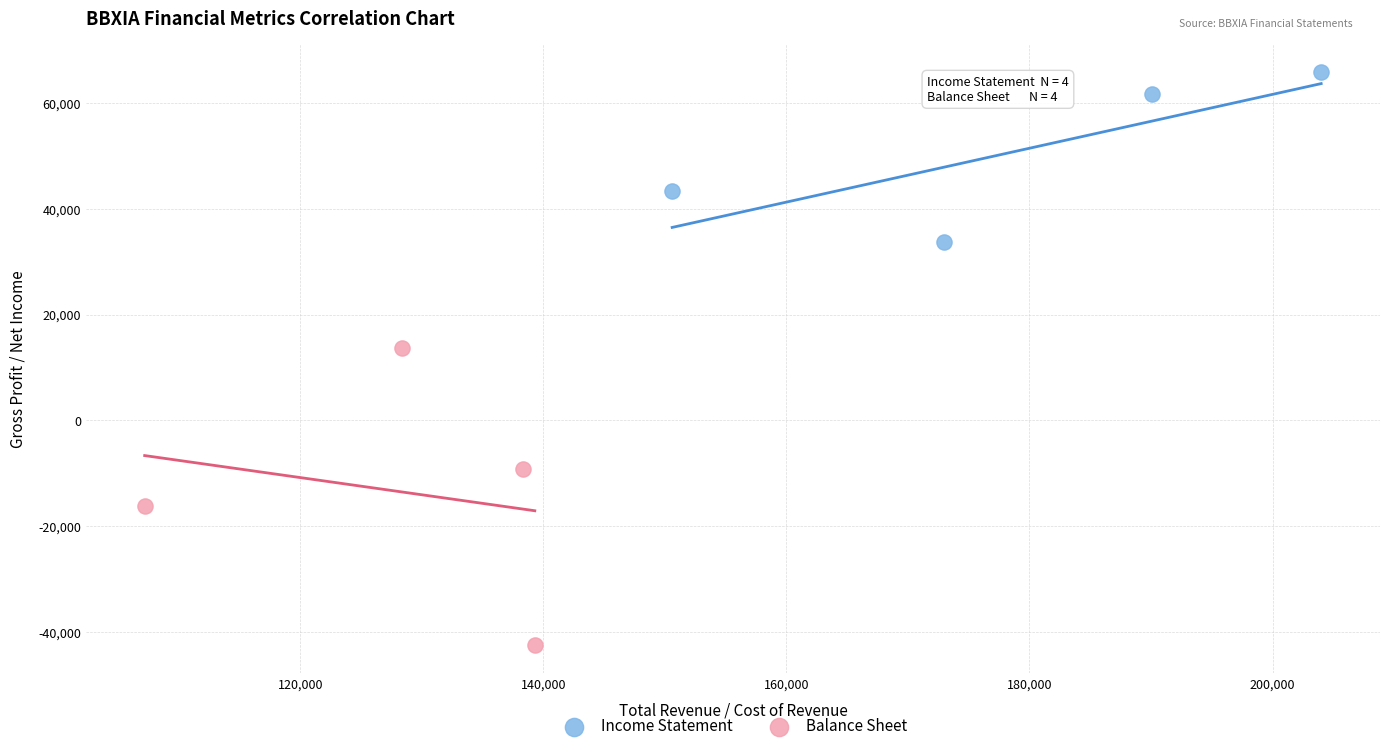

Which series reaches the minimum Y coordinate?

Balance Sheet